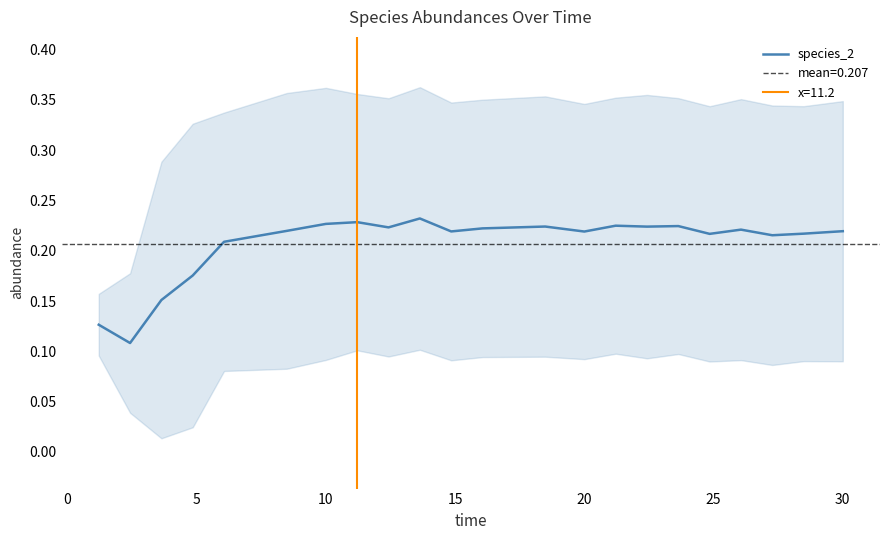

What is the value of the 18th point from the left?

0.2